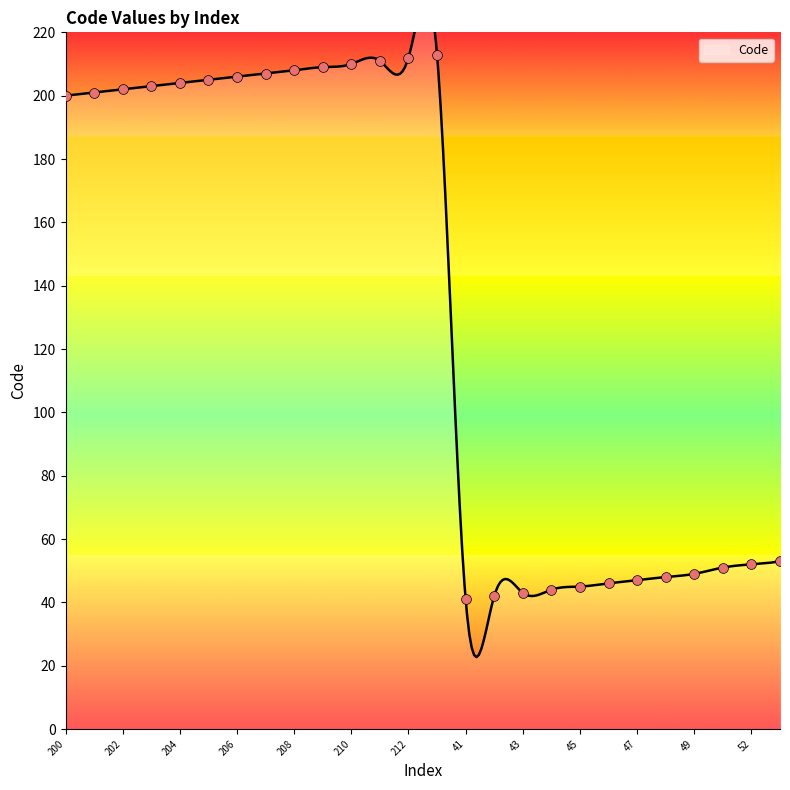

Which has a higher value, 47 or 41?

47